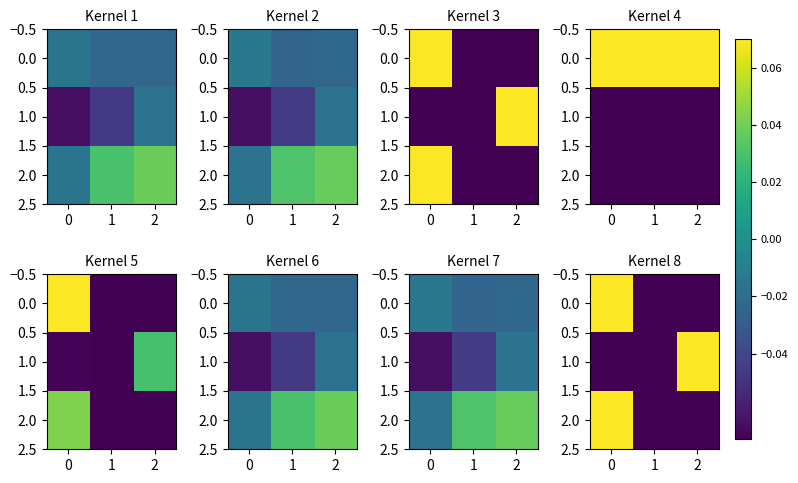

True or false: 1.0 has a value of 0.1 at 2.

False